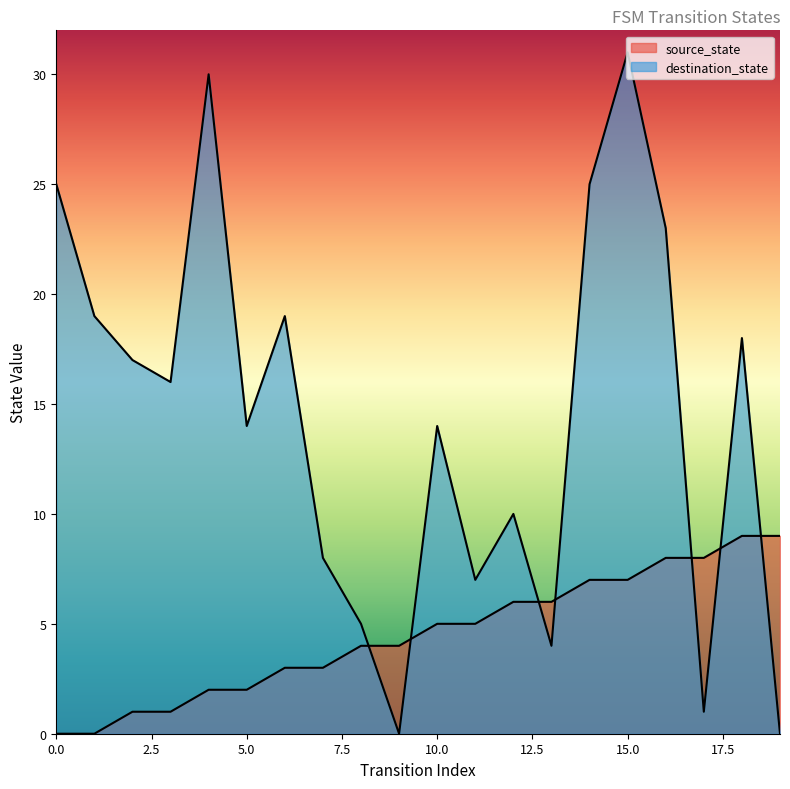

Reading left to right, extract all data points from this chart.

source_state: 0	0	1	1	2	2	3	3	4	4	5	5	6	6	7	7	8	8	9	9
destination_state: 25	19	17	16	30	14	19	8	5	0	14	7	10	4	25	31	23	1	18	0